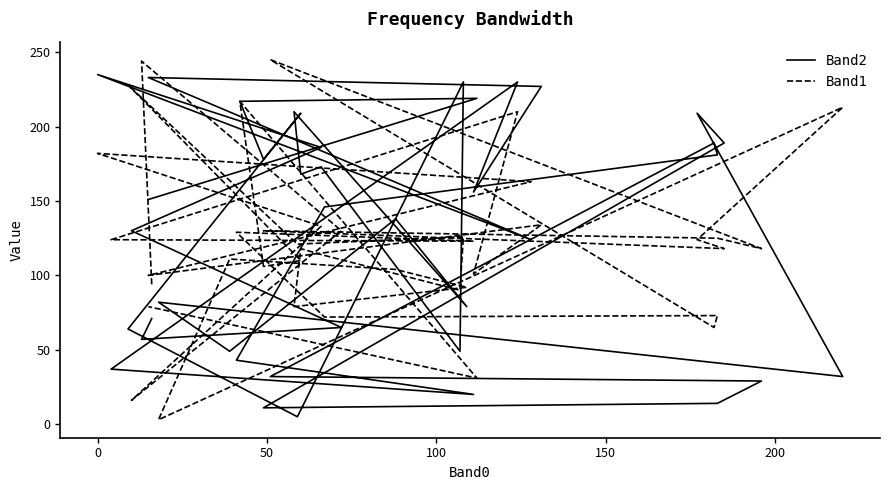

Which series has the largest total across all categories?

Band2